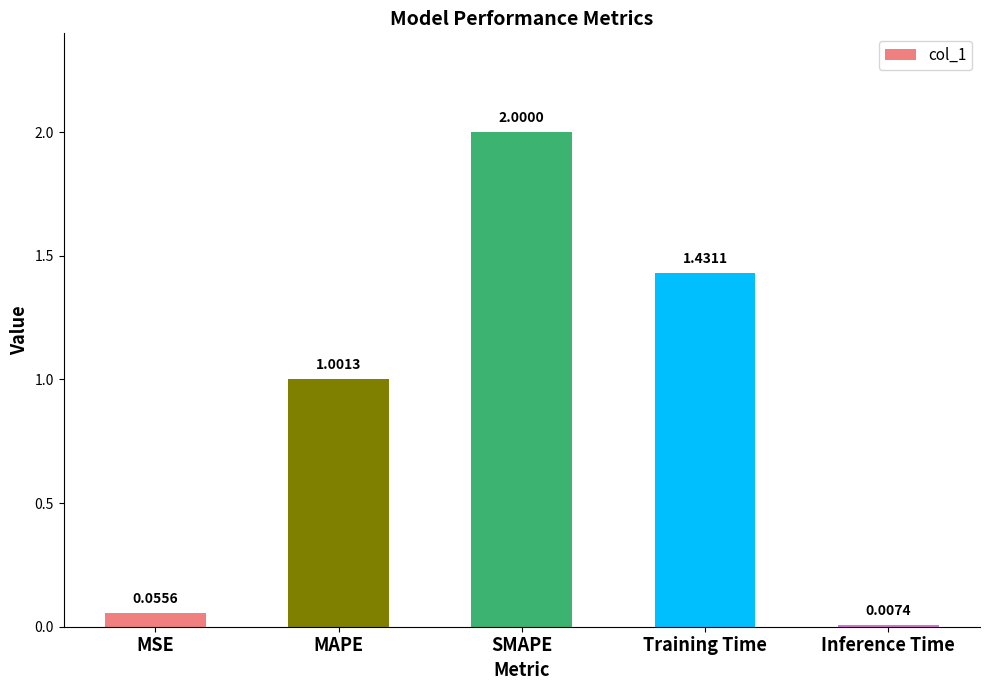

How many series are shown in this chart?

1